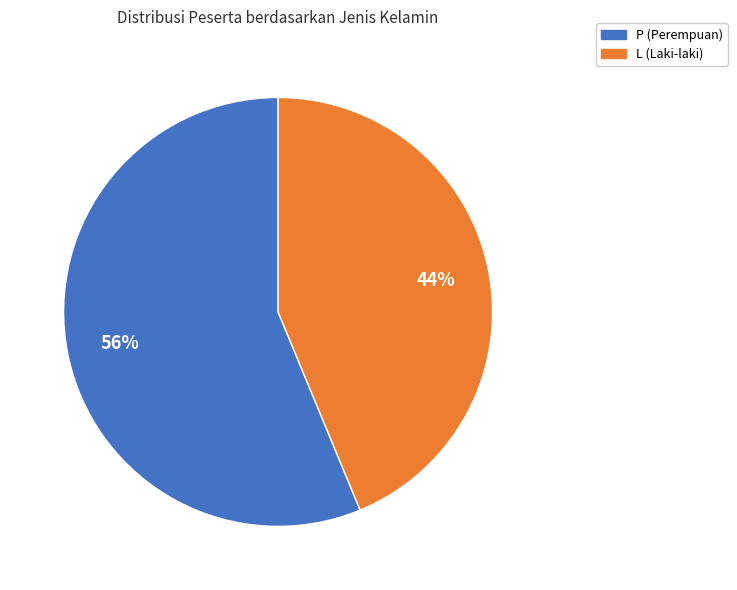

Is the sum of L and P greater than half?

Yes